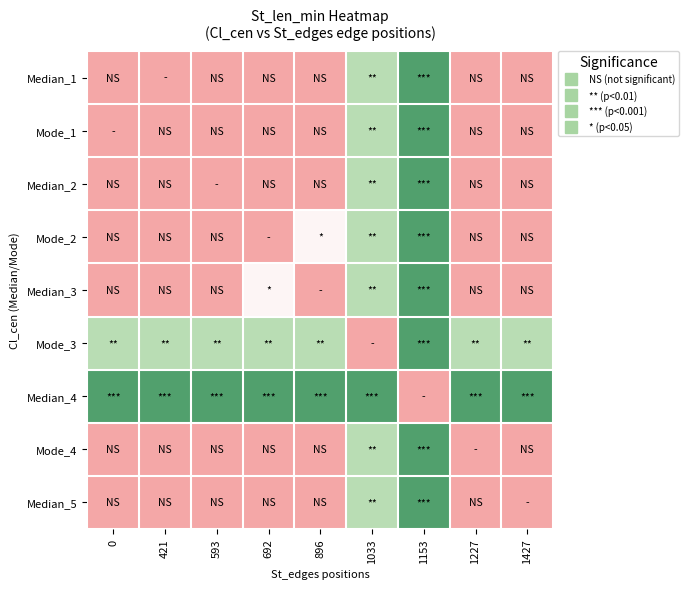

Reading left to right, list all the values displayed in this chart.

Median_1: 0=0.0	421=0.0	593=0.0	692=0.0	896=0.0	1033=0.6	1153=0.9	1227=0.0	1427=0.0
Mode_1: 0=0.0	421=0.0	593=0.0	692=0.0	896=0.0	1033=0.6	1153=0.9	1227=0.0	1427=0.0
Median_2: 0=0.0	421=0.0	593=0.0	692=0.0	896=0.0	1033=0.6	1153=0.9	1227=0.0	1427=0.0
Mode_2: 0=0.0	421=0.0	593=0.0	692=0.0	896=0.3	1033=0.6	1153=0.9	1227=0.0	1427=0.0
Median_3: 0=0.0	421=0.0	593=0.0	692=0.3	896=0.0	1033=0.6	1153=0.9	1227=0.0	1427=0.0
Mode_3: 0=0.6	421=0.6	593=0.6	692=0.6	896=0.6	1033=0.0	1153=0.9	1227=0.6	1427=0.6
Median_4: 0=0.9	421=0.9	593=0.9	692=0.9	896=0.9	1033=0.9	1153=0.0	1227=0.9	1427=0.9
Mode_4: 0=0.0	421=0.0	593=0.0	692=0.0	896=0.0	1033=0.6	1153=0.9	1227=0.0	1427=0.0
Median_5: 0=0.0	421=0.0	593=0.0	692=0.0	896=0.0	1033=0.6	1153=0.9	1227=0.0	1427=0.0